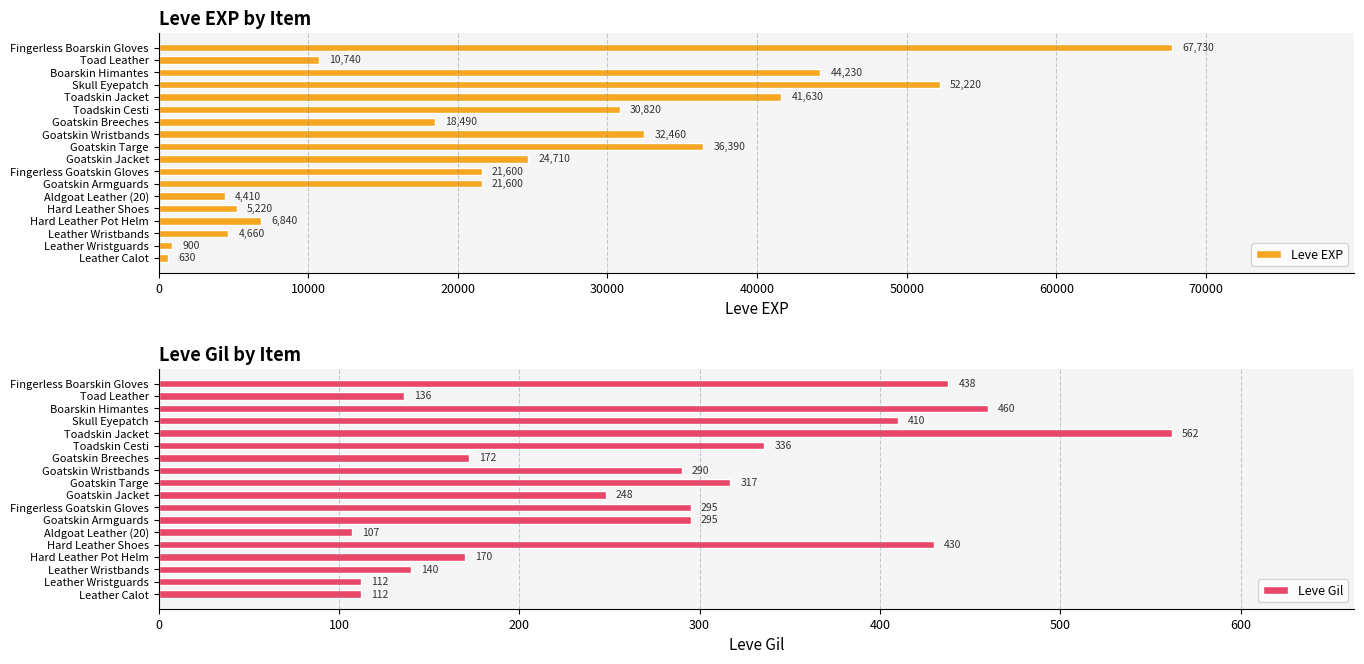

The Leve Gil series shows 223 at Toadskin Jacket. True or false?

False